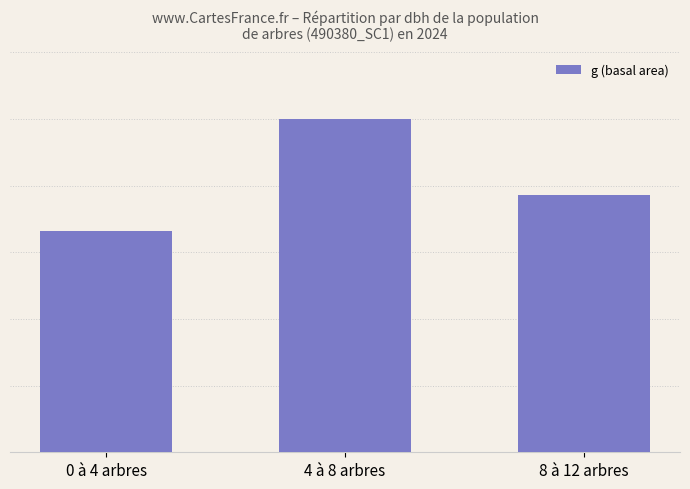

Are the bars horizontal?

No